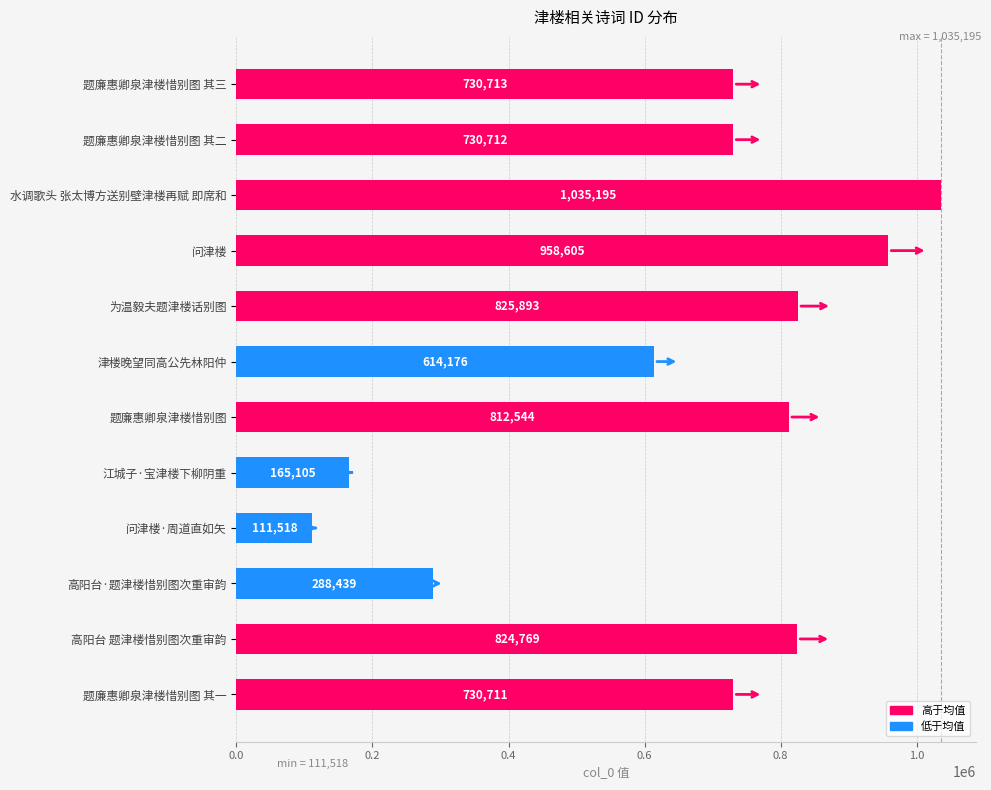

The value at 津楼晚望同高公先林阳仲 is 1043001. True or false?

False